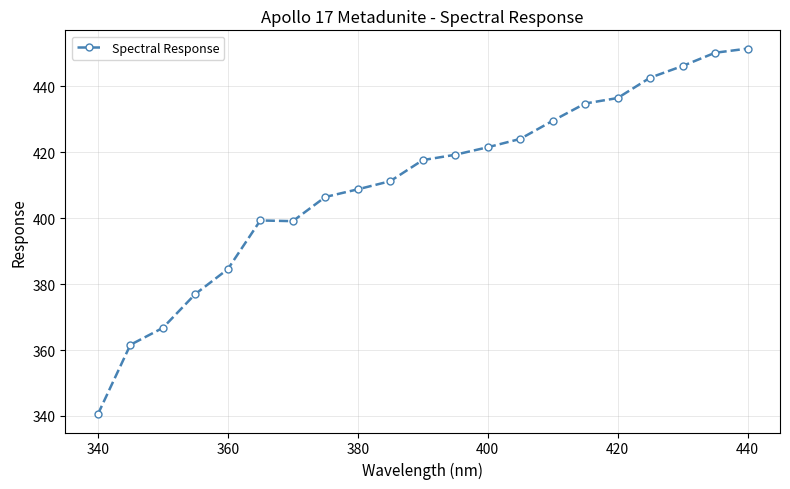

What is the greatest value displayed?

451.5